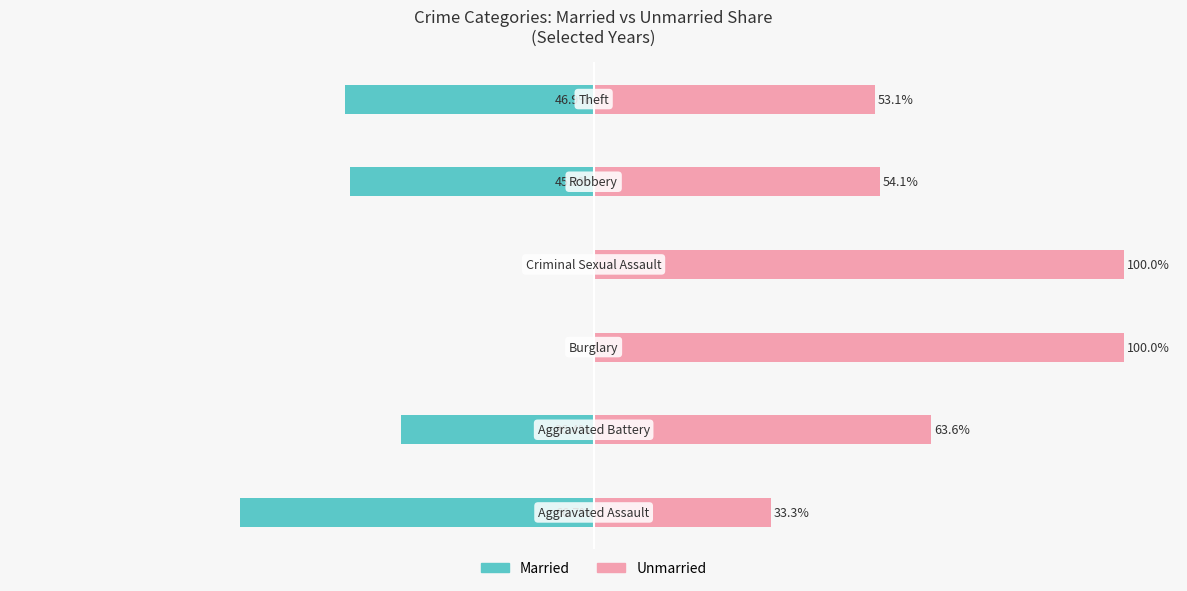

Reading left to right, list all the values displayed in this chart.

Married: -66.7	-36.4	0.0	0.0	-45.9	-46.9
Unmarried: 33.3	63.6	100.0	100.0	54.1	53.1